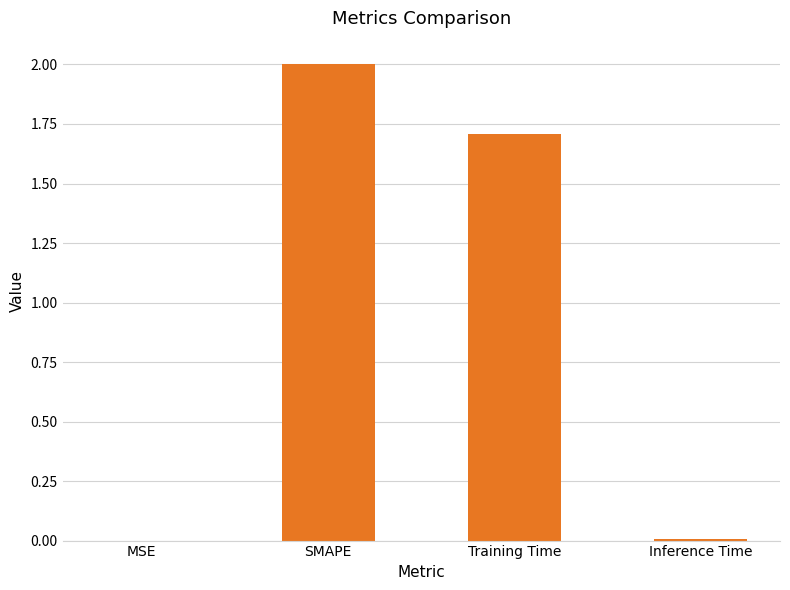

What is the maximum value shown in the chart?

2.0